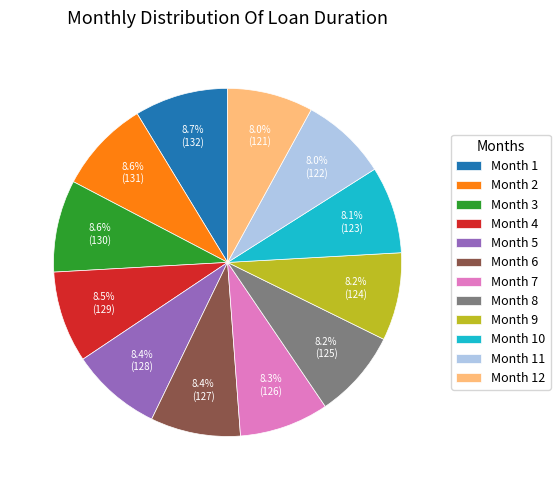

Is Month 10 the majority of the pie?

No